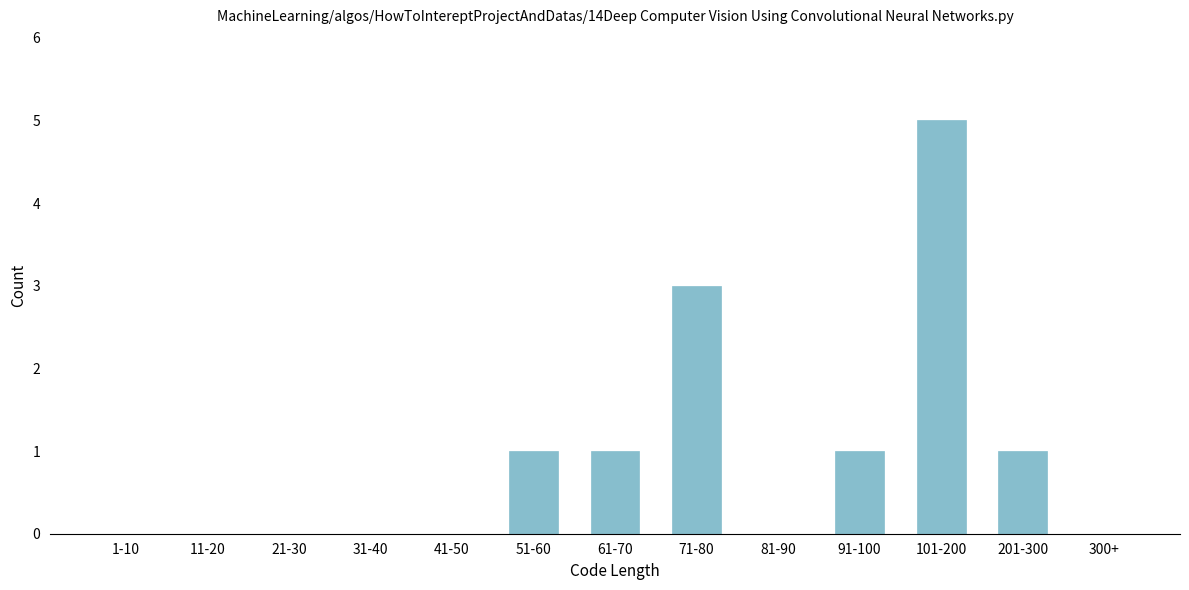

Reading right to left, list all the values displayed in this chart.

300+=0	201-300=1	101-200=5	91-100=1	81-90=0	71-80=3	61-70=1	51-60=1	41-50=0	31-40=0	21-30=0	11-20=0	1-10=0